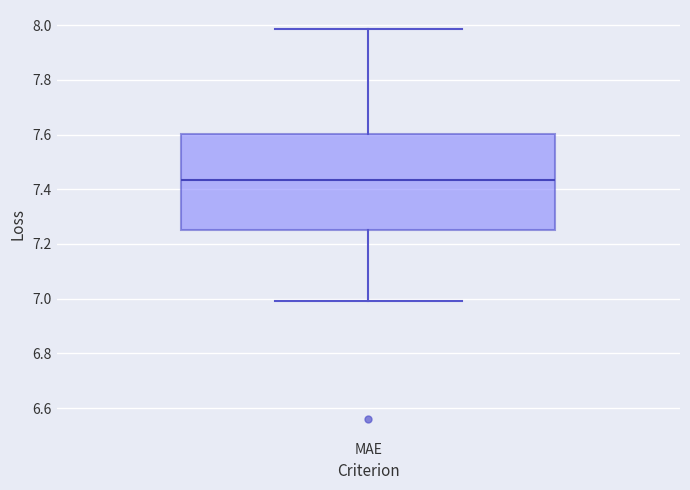

Transcribe this box plot: give where the median line is, the range the box spans, and where the two whiskers end, as read against the y-axis. The values are not printed on the chart, so give them approximately, as read against the axis.

median 7.44, box 7.26 to 7.60, whiskers 7.00 to 7.98